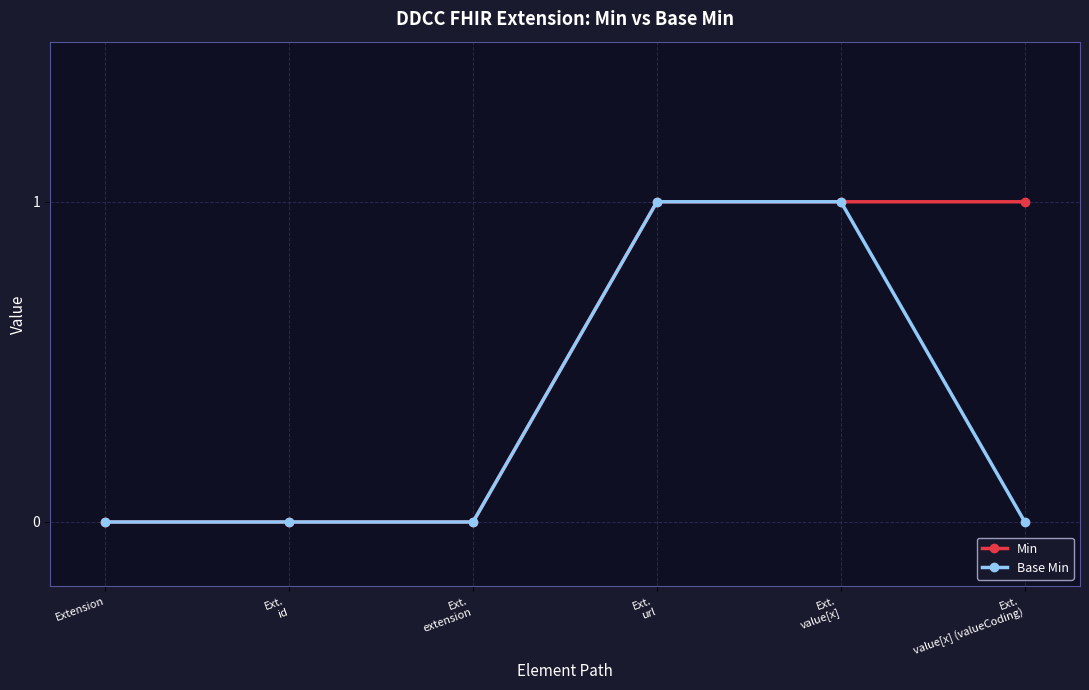

Which series has the largest total across all categories?

Min